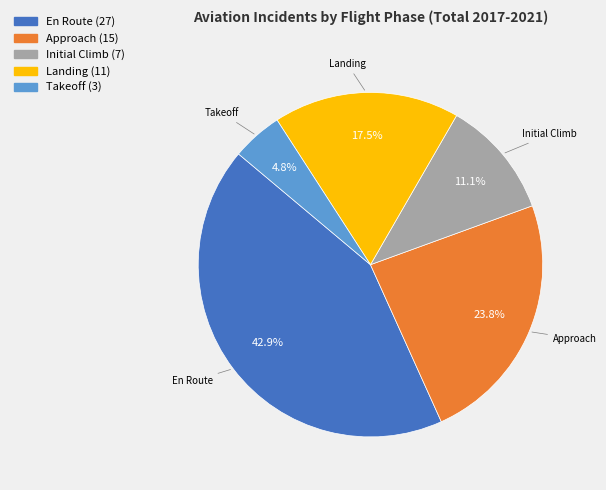

Does En Route account for over 50% of the chart?

No